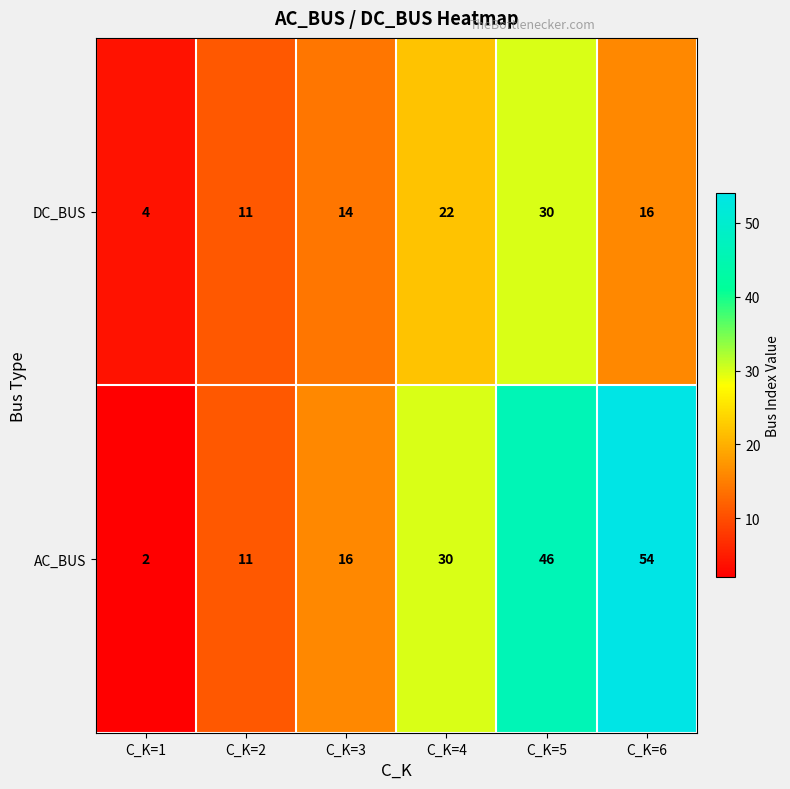

What is the difference between the maximum and minimum values in the DC_BUS series?

26